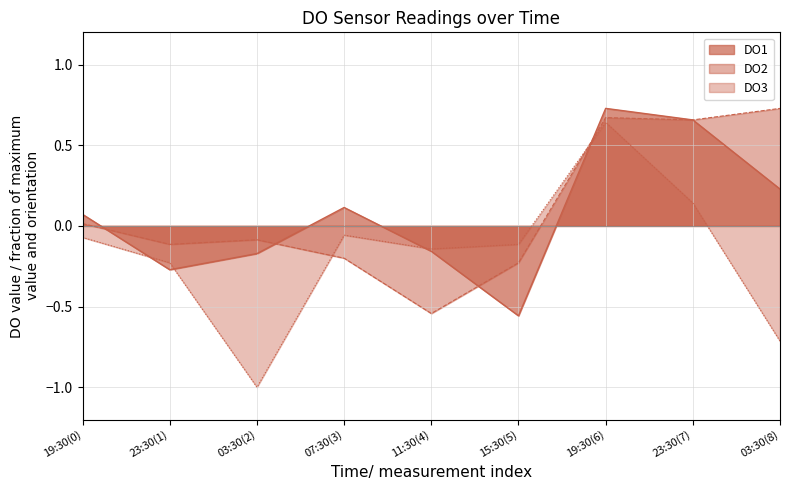

True or false: DO1 and DO2 intersect in this chart.

True